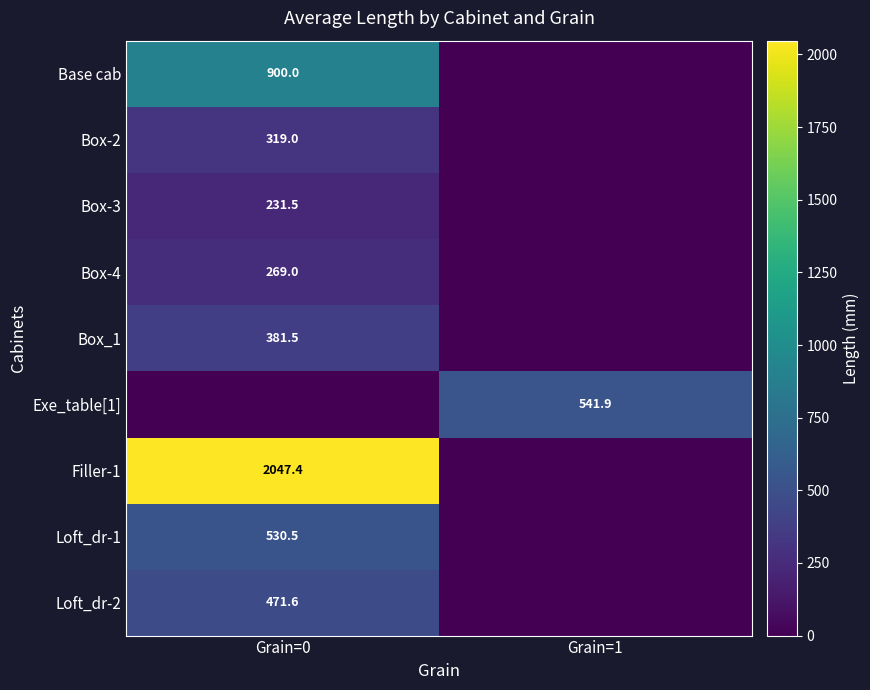

Is the value of Loft_dr-2 at Grain=0 greater than the value of Box-2 at Grain=0?

Yes